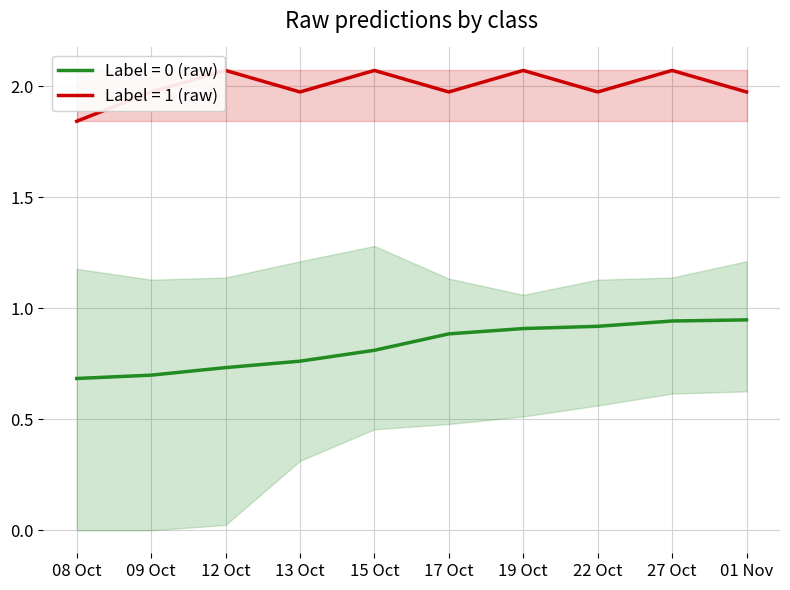

What is the value of the raw_class1_lower point at the 7th from the left?

1.8